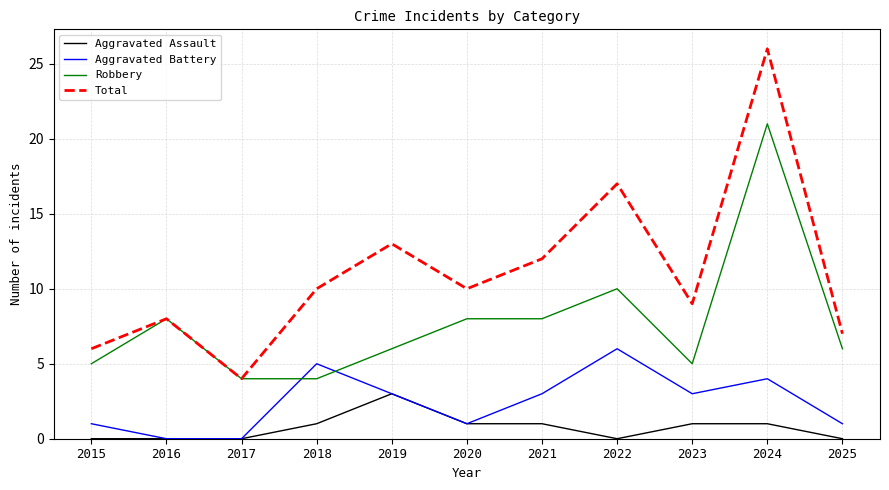

What is the total value across all series at 2022?

33